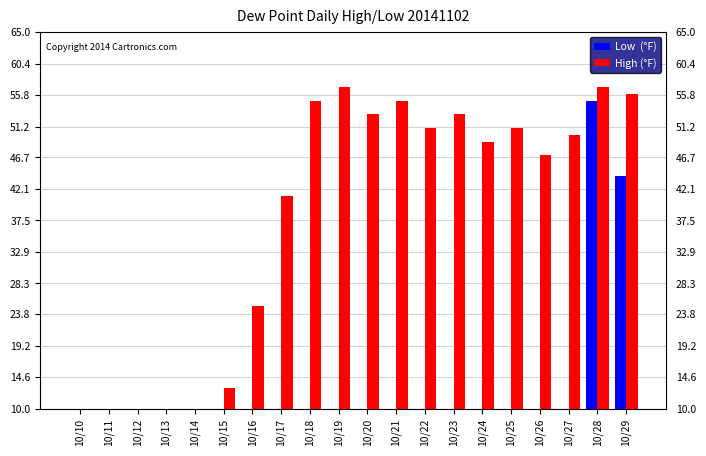

What is the approximate value of High (°F) at 10/27, to the nearest 5?

50